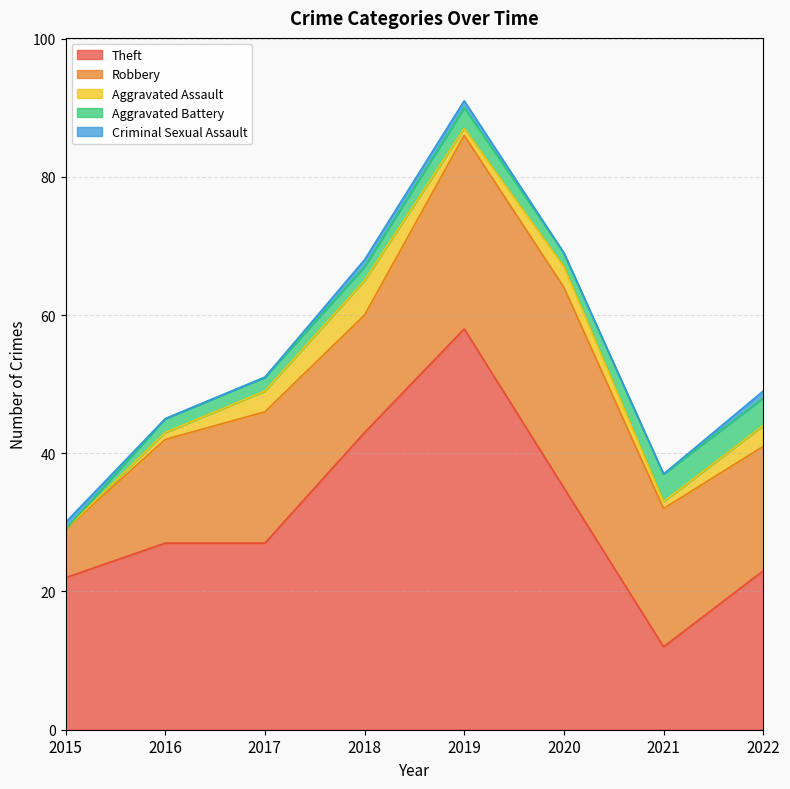

Which label corresponds to the smallest value in the chart?

2015